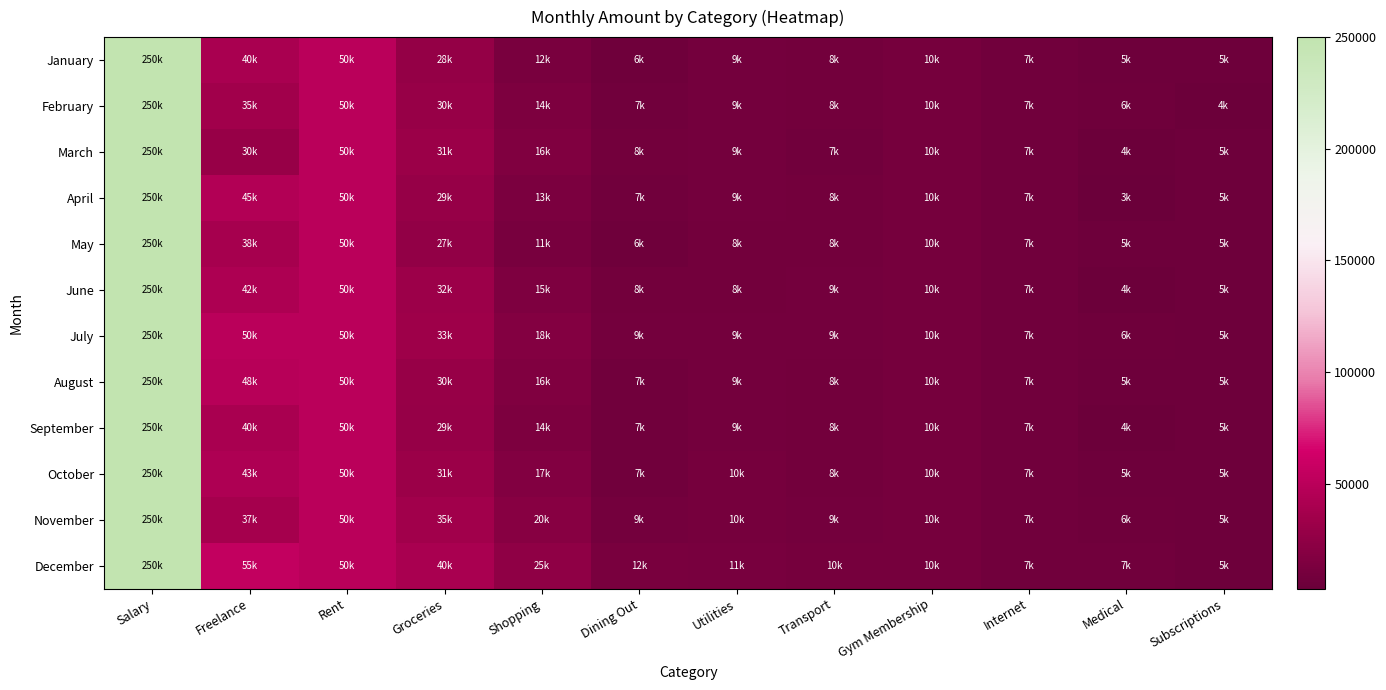

Rank the series by their maximum value, from highest to lowest.

January, February, March, April, May, June, July, August, September, October, November, December